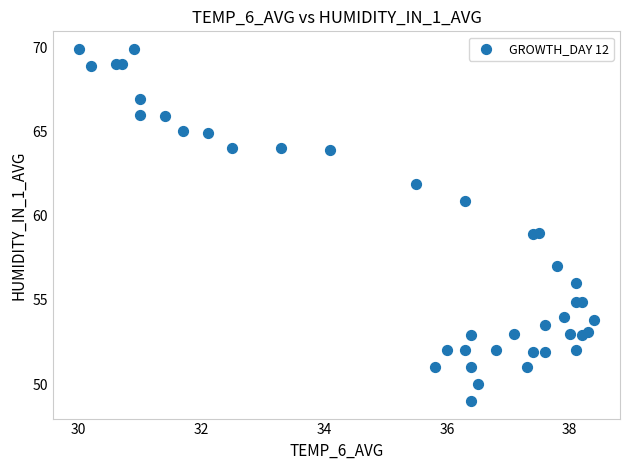

What is the range of Y values (max minus min)?

20.9